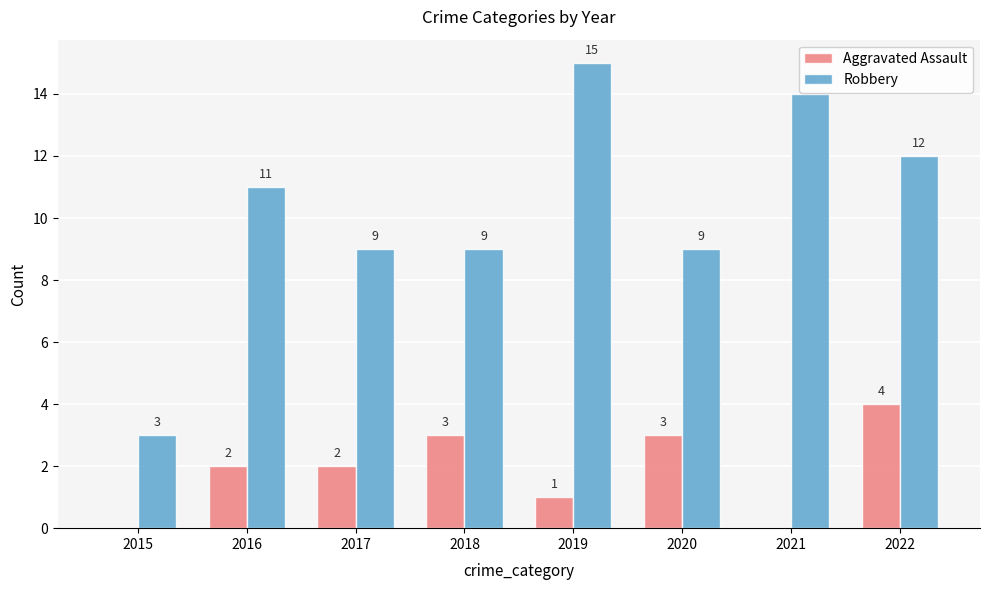

What is the sum of all Robbery values?

82